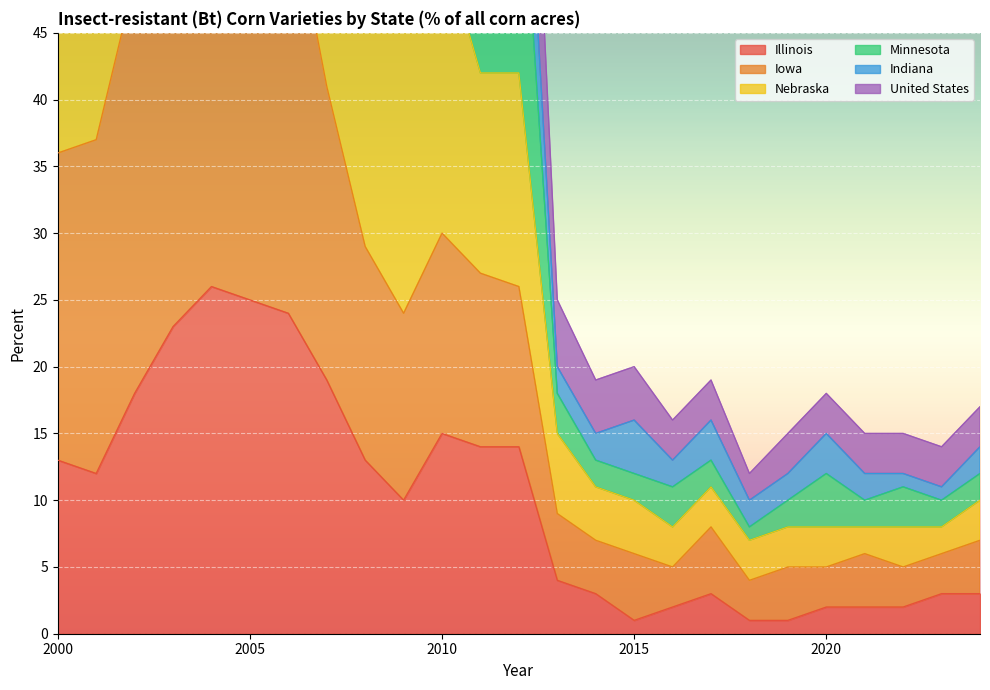

What is the difference between the second highest and second lowest values in the United States series?

132